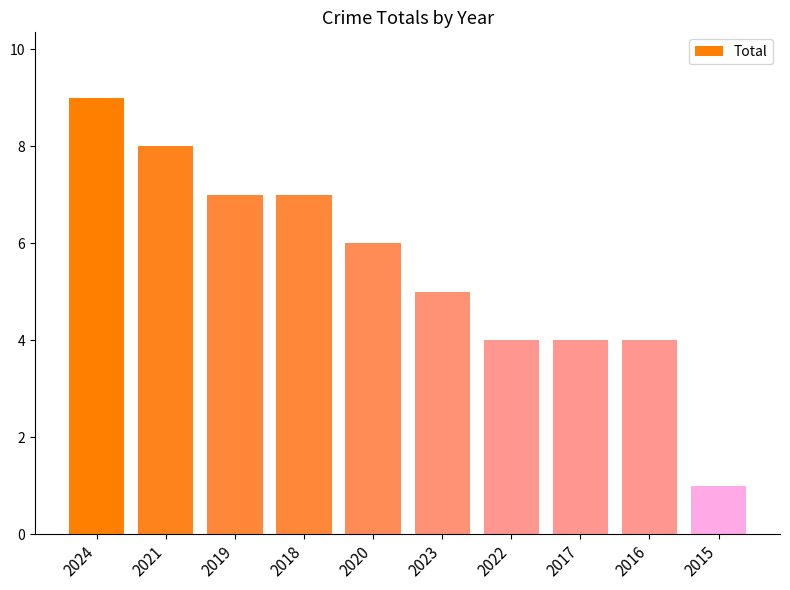

What is the label of the 10th bar from the right?

2024